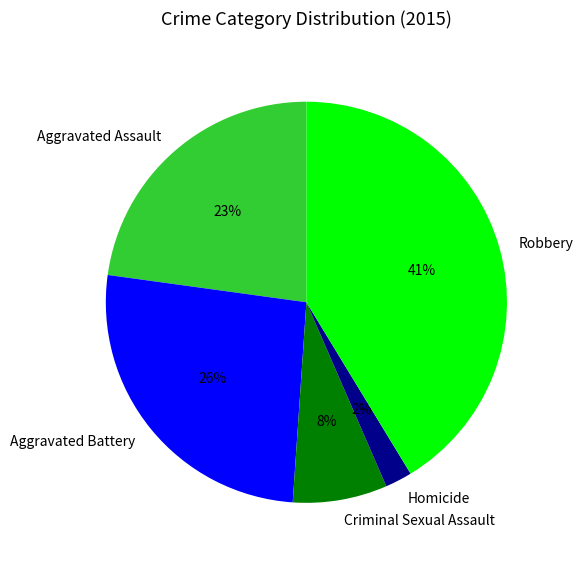

Count the number of slices in the pie.

5